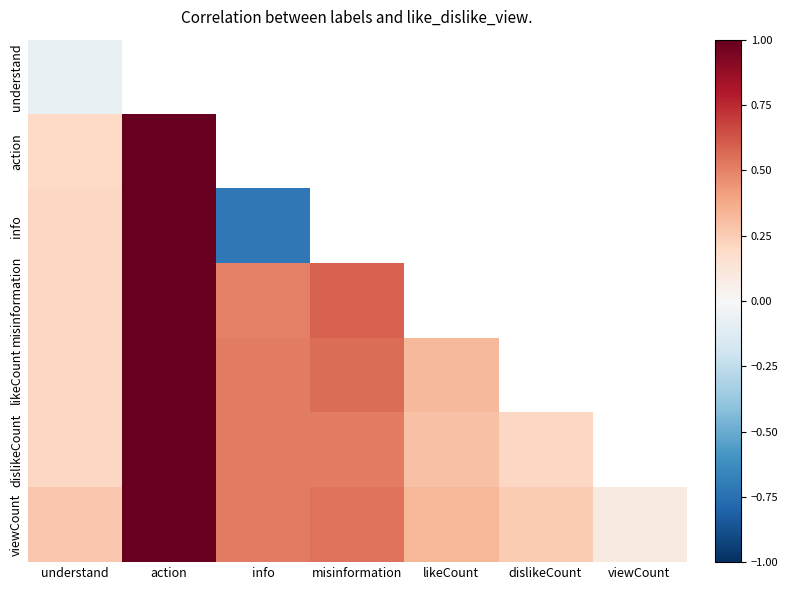

At which label does action reach its peak?

action